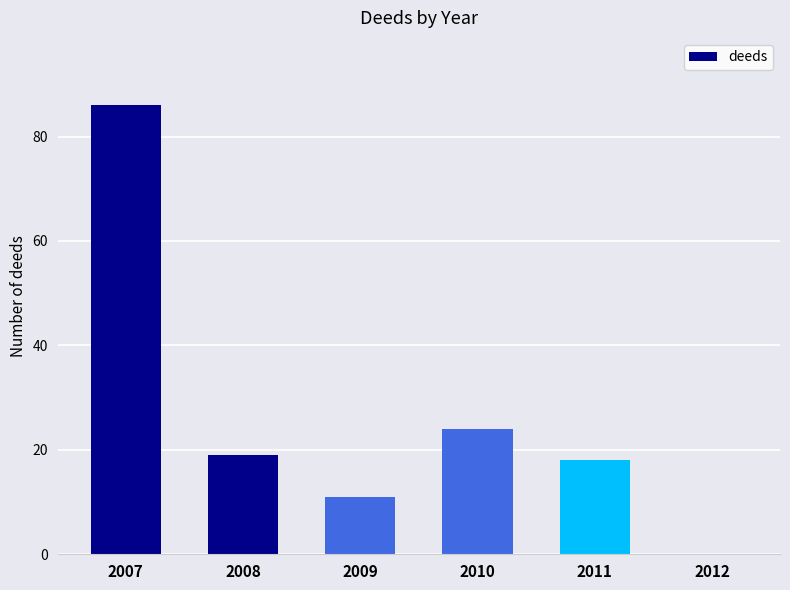

What is the sum of all values?

158